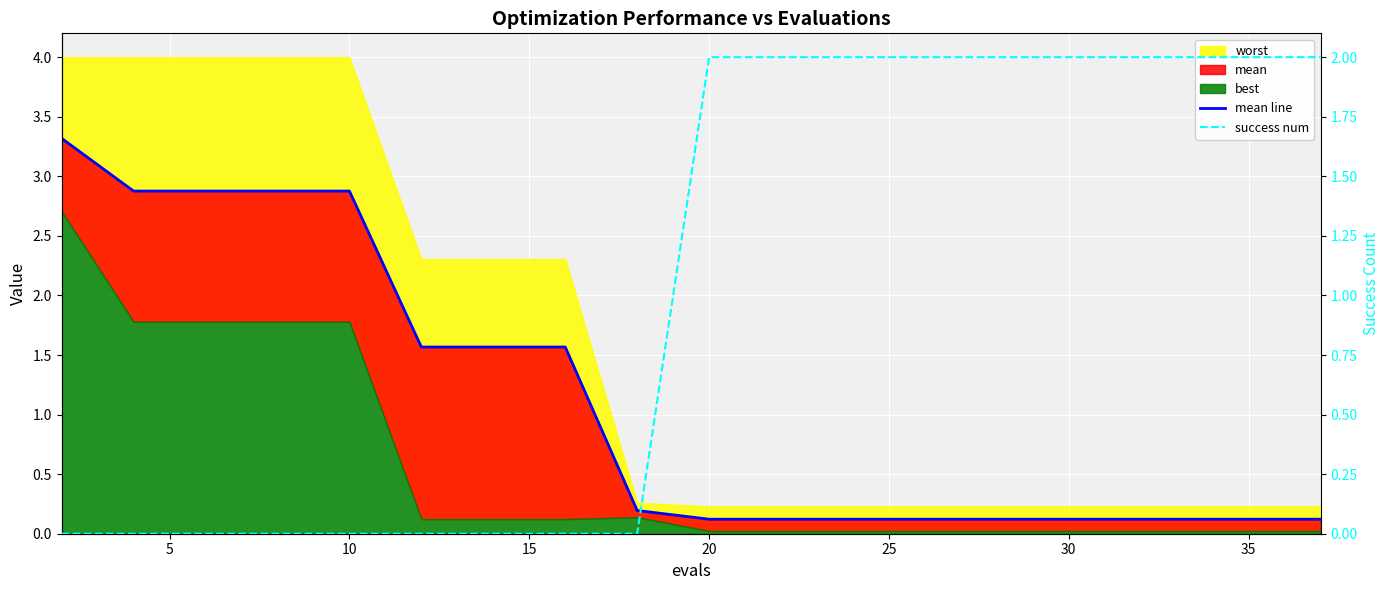

What is the value of the success num point at the 19th from the left?

2.0